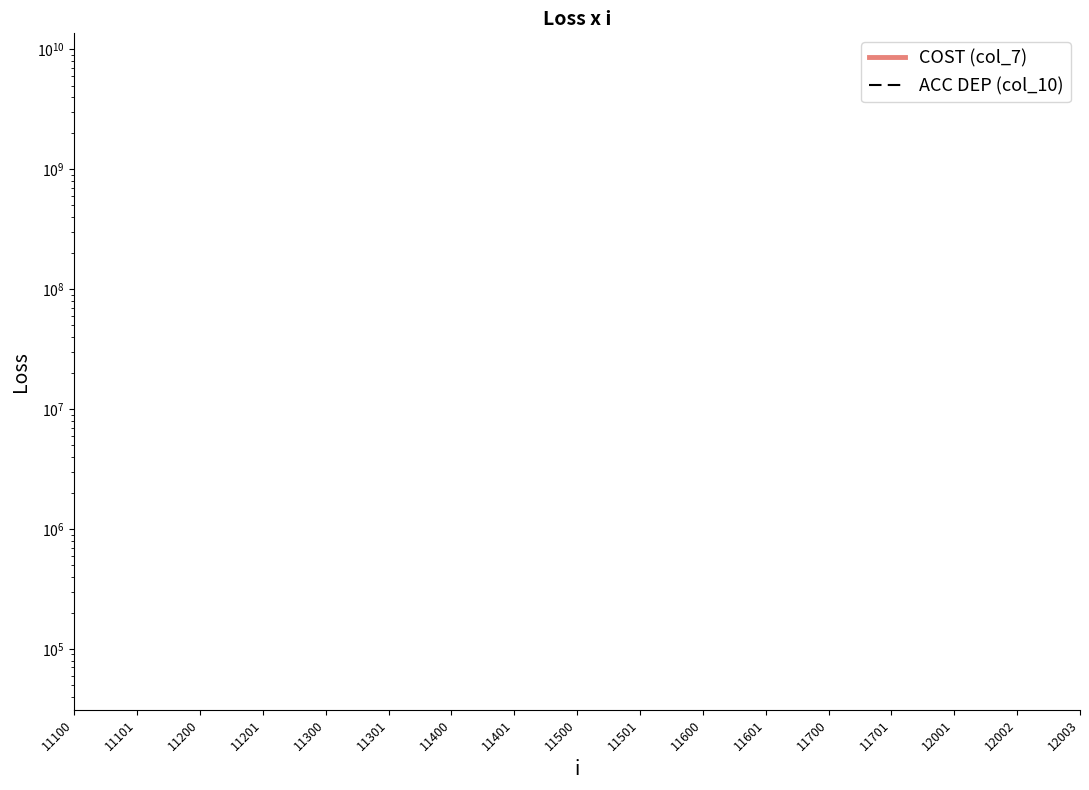

What are all the series names shown in the legend?

COST (col_7), ACC DEP (col_10)